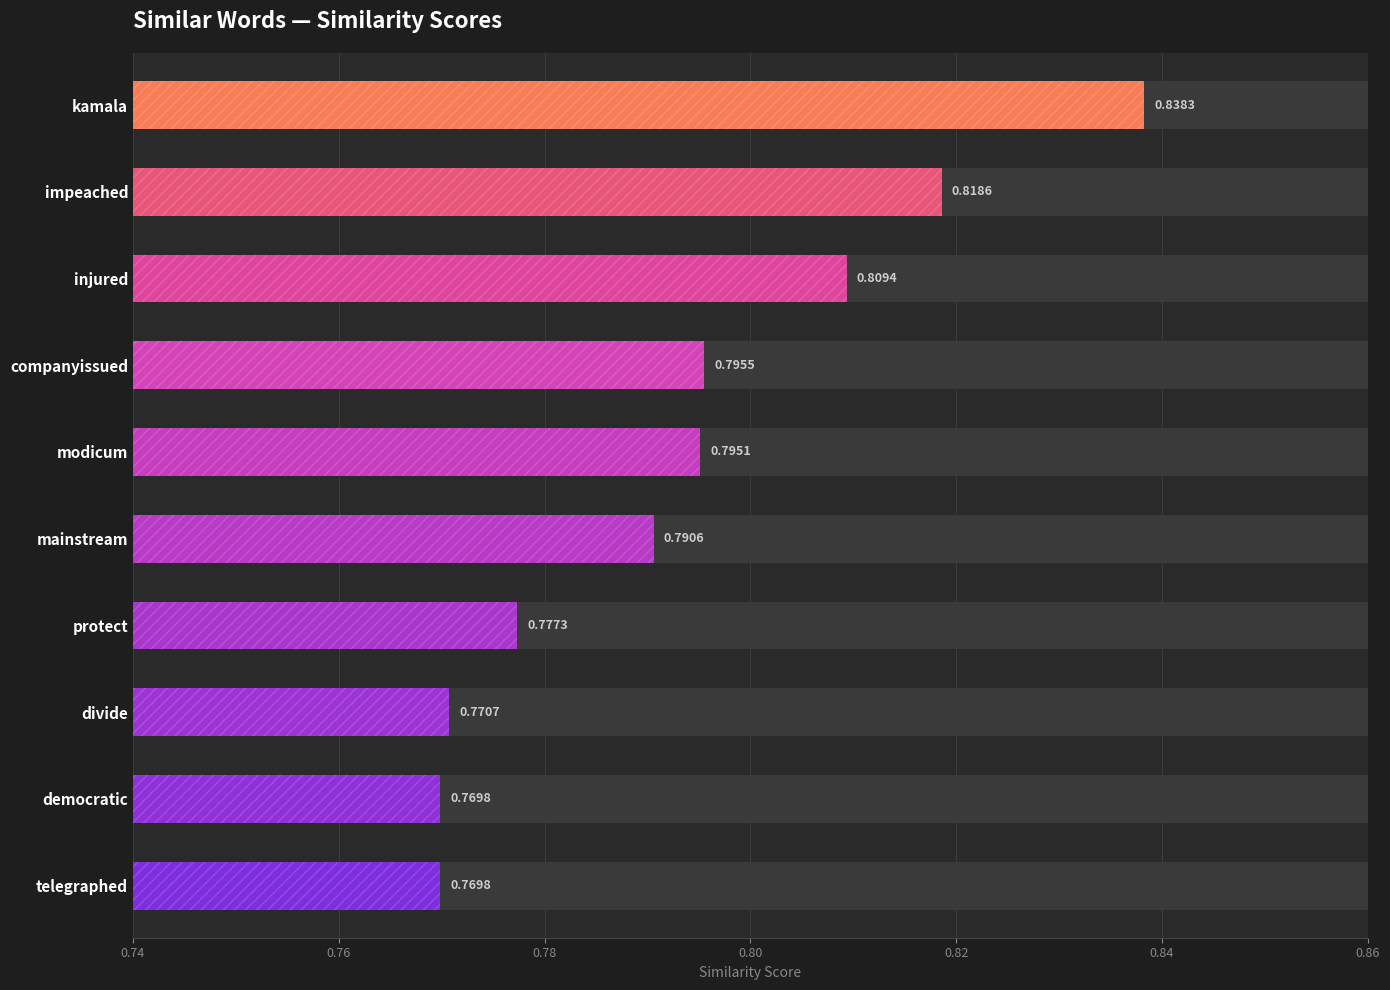

Is it true that the value at telegraphed is 0.2?

False